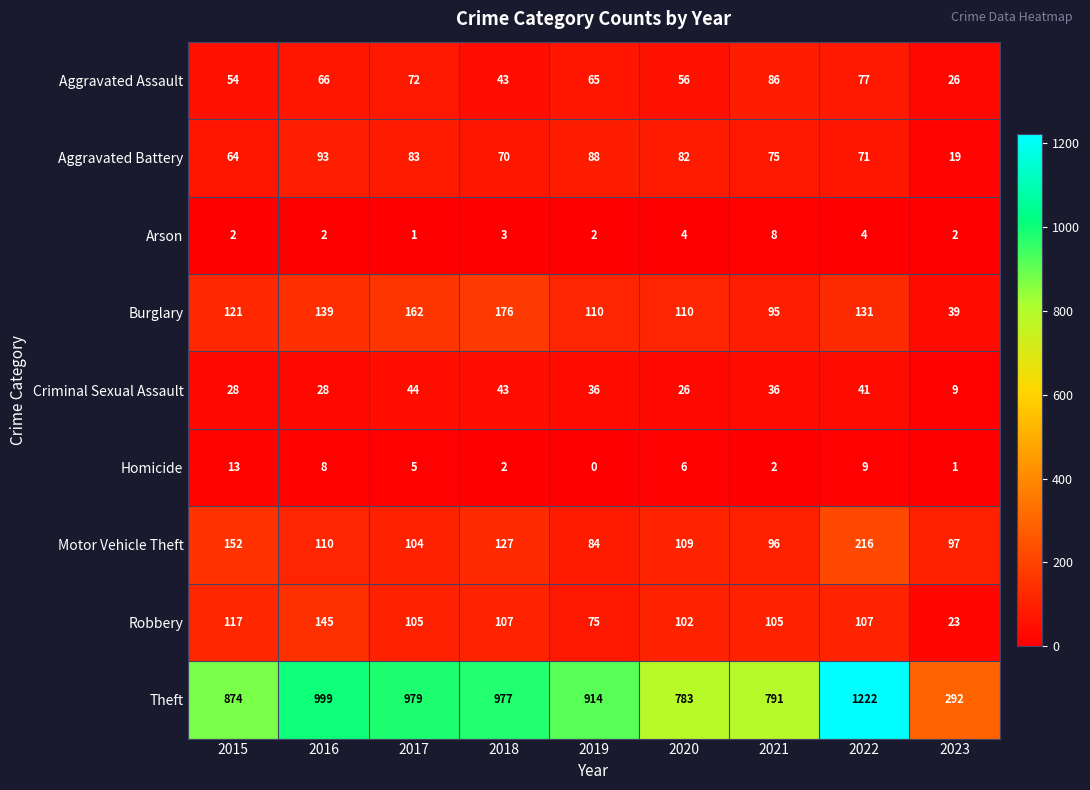

True or false: Robbery has a value of 105 at 2021.

True